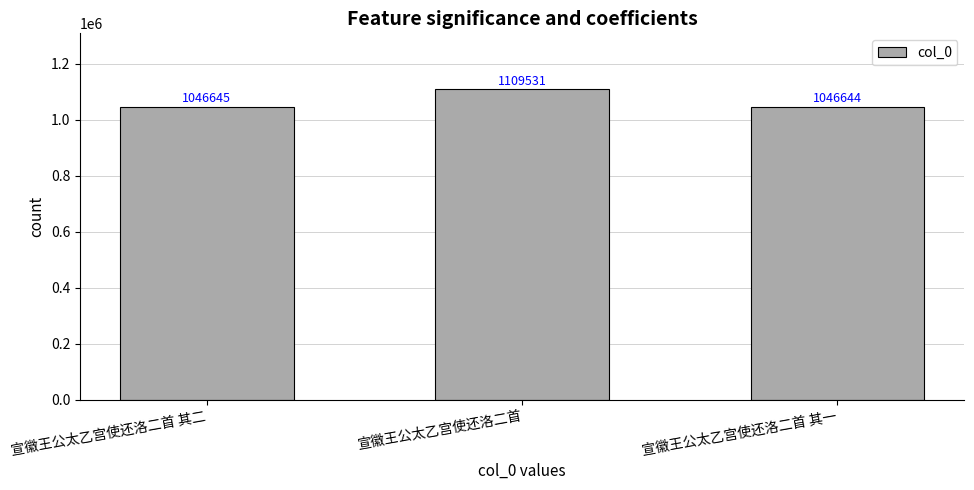

What position from the right is 宣徽王公太乙宫使还洛二首?

2